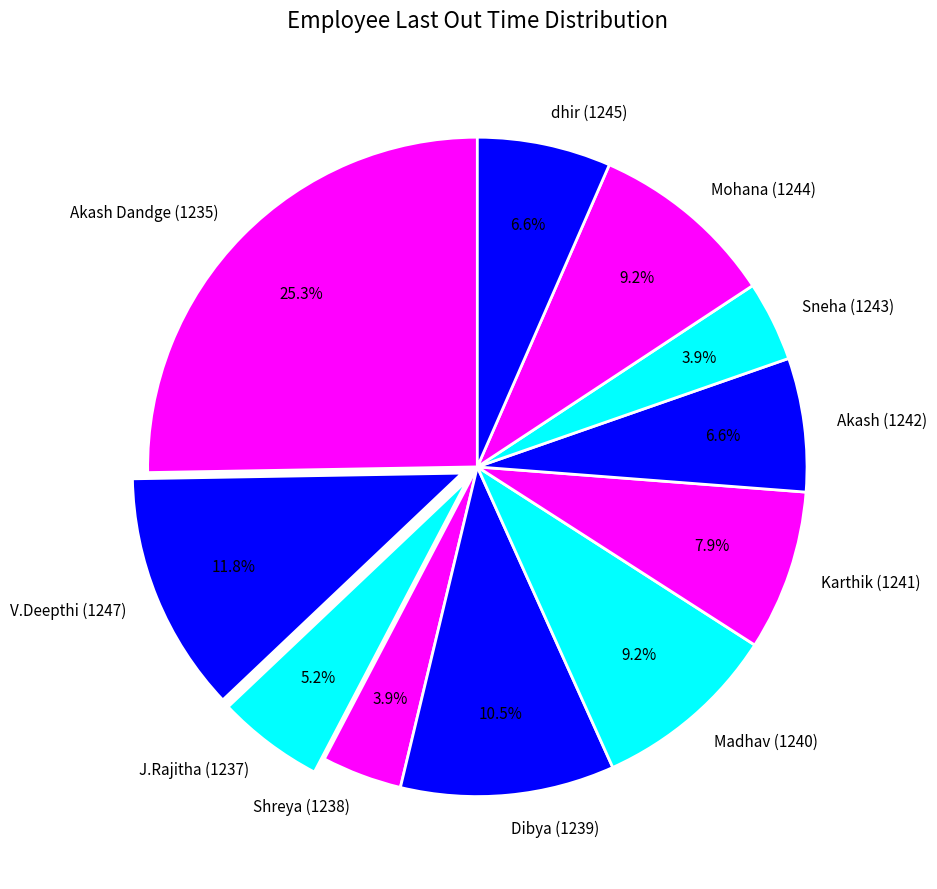

To the nearest percent, what is the difference between the Mohana (1244) and Akash Dandge (1235) slice percentages?

16%